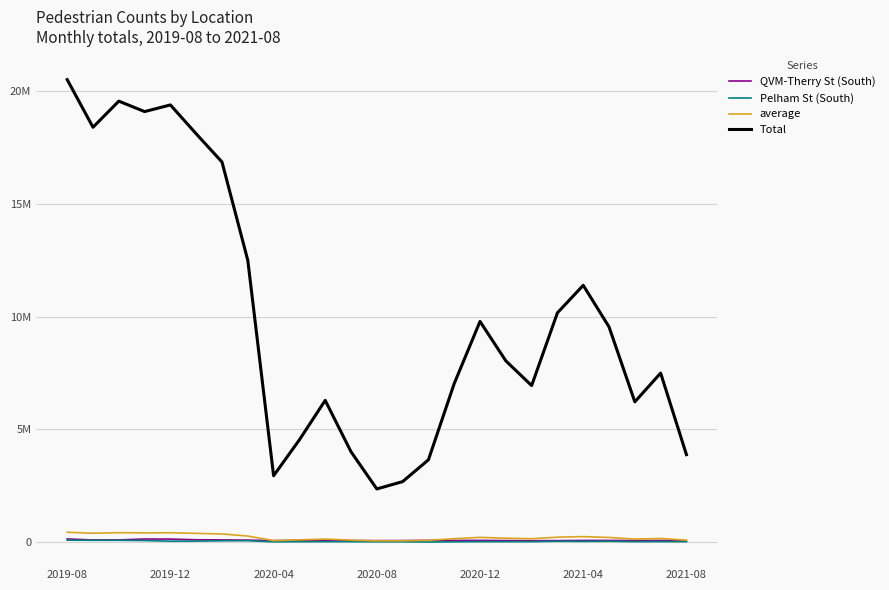

Reading left to right, transcribe all the data shown in this chart.

QVM-Therry St (South): 137175	93315	94980	135467	132729	101256	95164	85517	63224	80665	78411	66832	63432	65631	73589	71529	73107	65809	61117	64460	71901	72130	66715	71023	59596
Pelham St (South): 83553	77593	77533	66638	40181	42714	56911	59855	12079	15479	18768	17197	12052	12755	1790	12110	18107	17925	18163	33885	29498	33566	17181	20477	15812
average: 436482	391500	416157	406303	412584	385315	358698	265871	62601	96520	133724	85225	50134	57043	77623	149612	208228	171022	147702	216360	242336	203072	132327	159500	82516
Total: 20514686	18400508	19559400	19096264	19391486	18109838	16858818	12495970	2942258	4536450	6285049	4005612	2356316	2681026	3648305	7031784	9786726	8038037	6942036	10168966	11389823	9544418	6219415	7496519	3878260